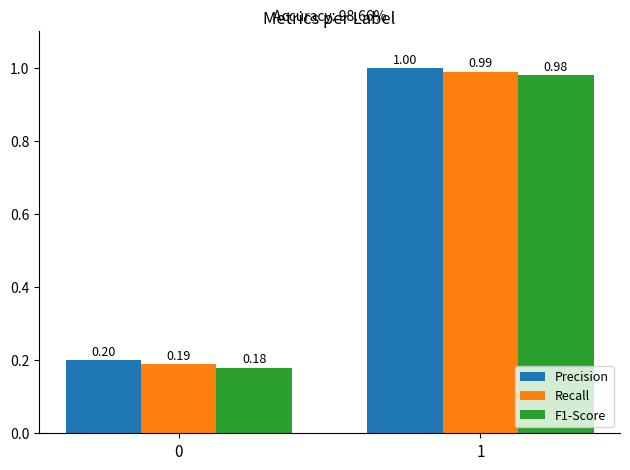

List the labels in order of Precision value, largest first.

1, 0